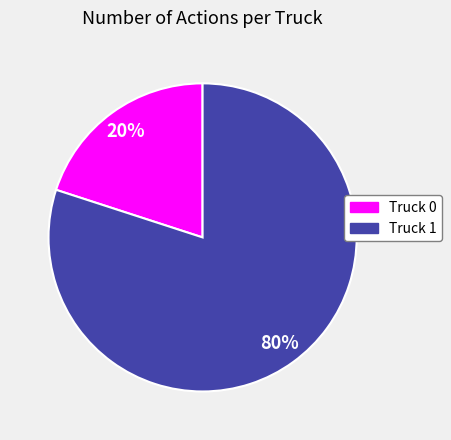

To the nearest percent, what is the combined percentage of Truck 0 and Truck 1?

100%